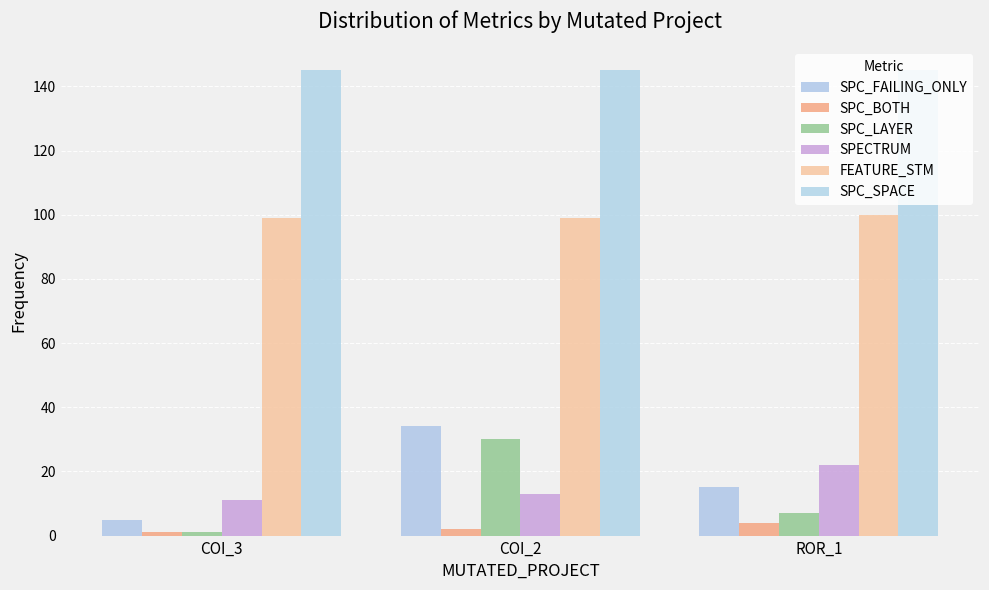

Rank the categories by SPC_LAYER value from lowest to highest.

COI_3, ROR_1, COI_2